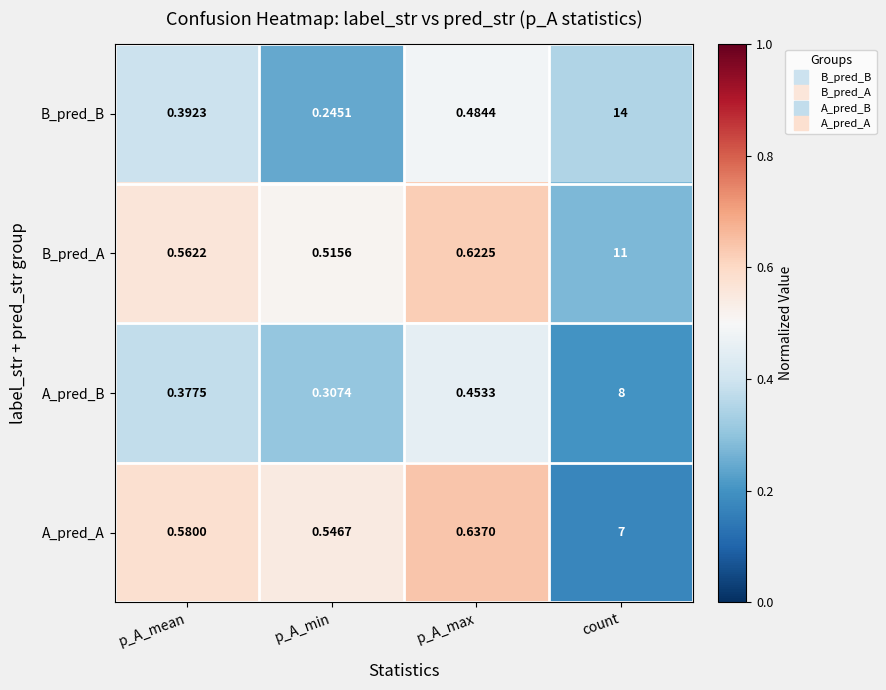

List the series in order of their peak value, highest first.

B_pred_B, B_pred_A, A_pred_B, A_pred_A